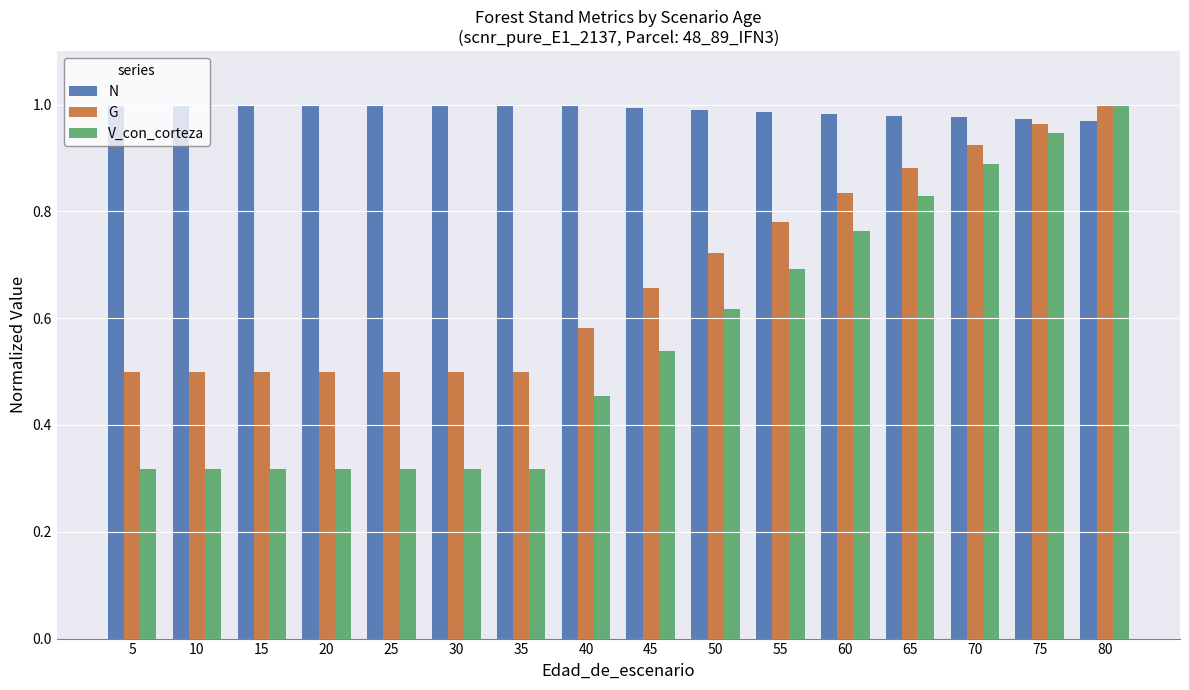

Which category has the highest value in the G series?

80